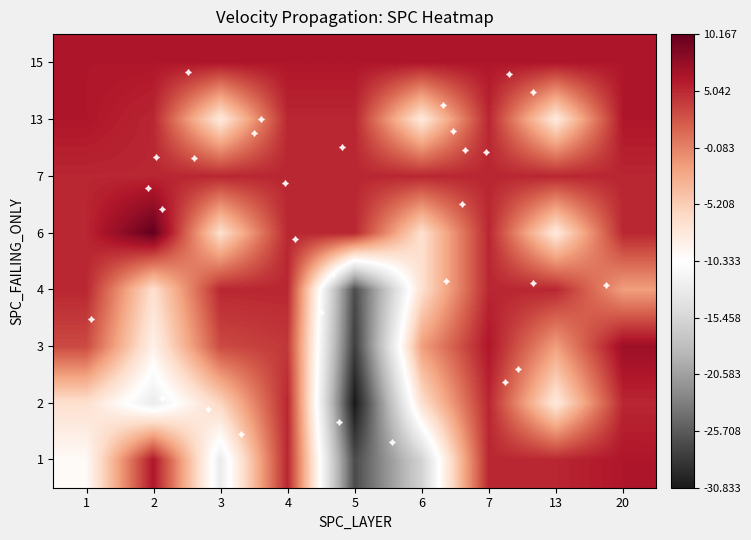

At which category does the chart reach its minimum across all series?

5